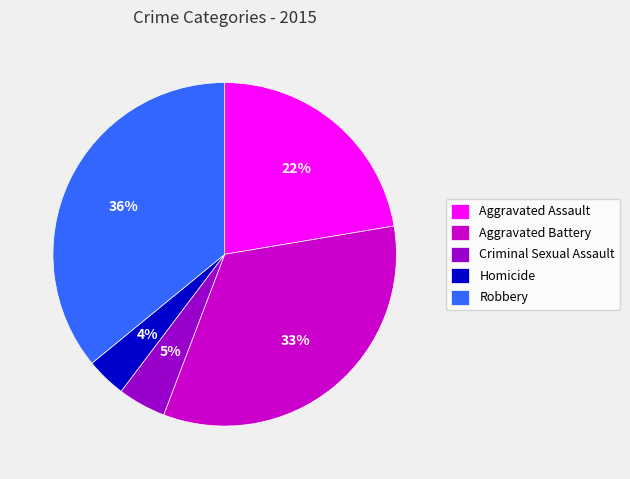

Is there a majority slice in this chart?

No